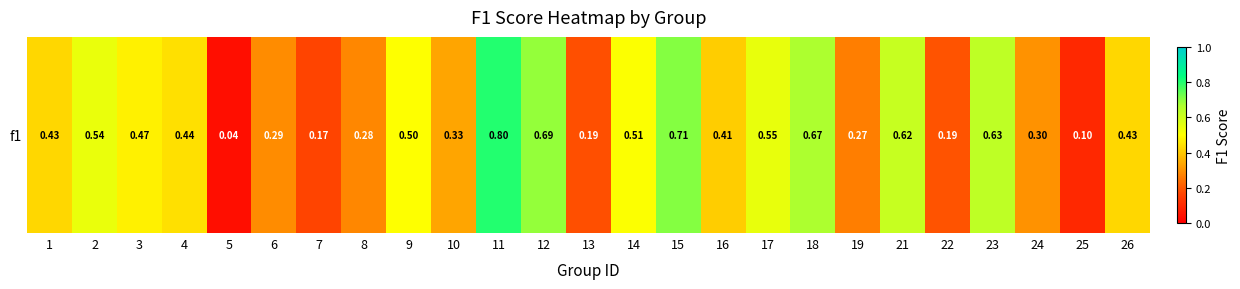

How many categories are shown in the chart?

25